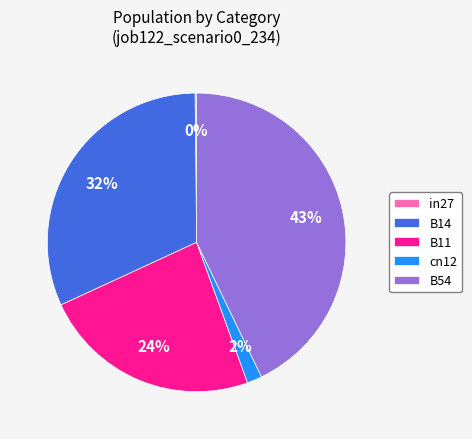

Which has a higher value, cn12 or B14?

B14